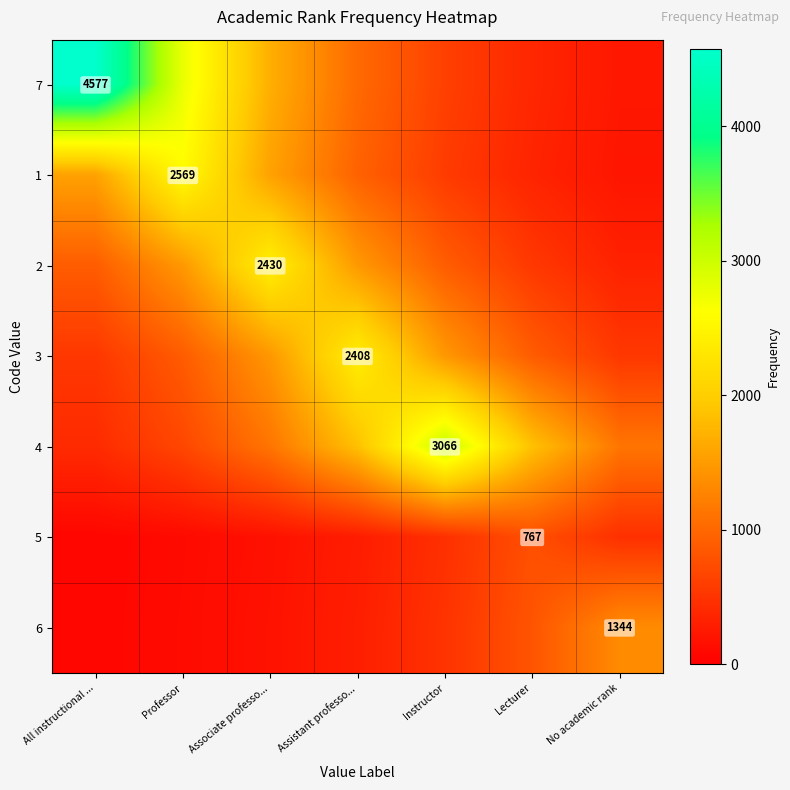

How many data points in 1 are above 945?

4